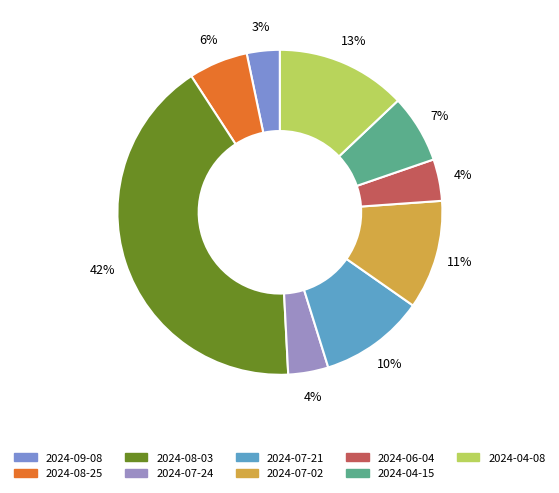

Between 2024-07-02 and 2024-09-08, which is larger?

2024-07-02